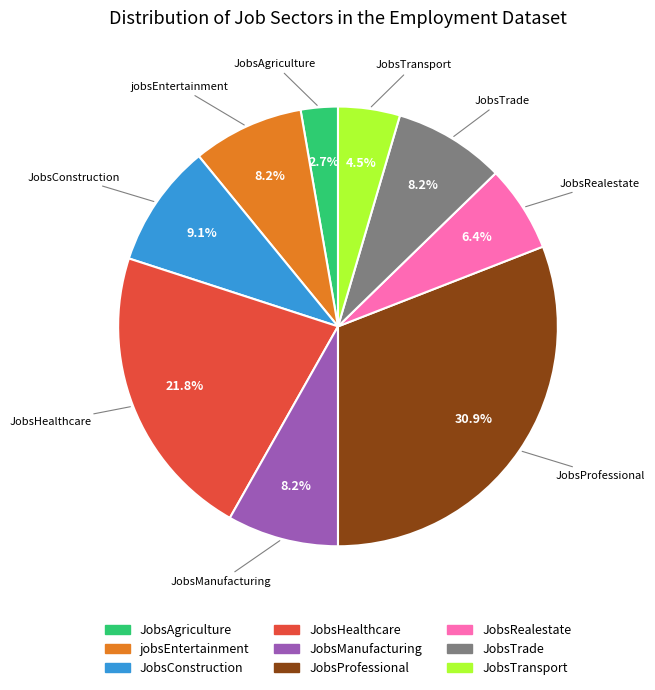

Between JobsConstruction and JobsProfessional, which is larger?

JobsProfessional